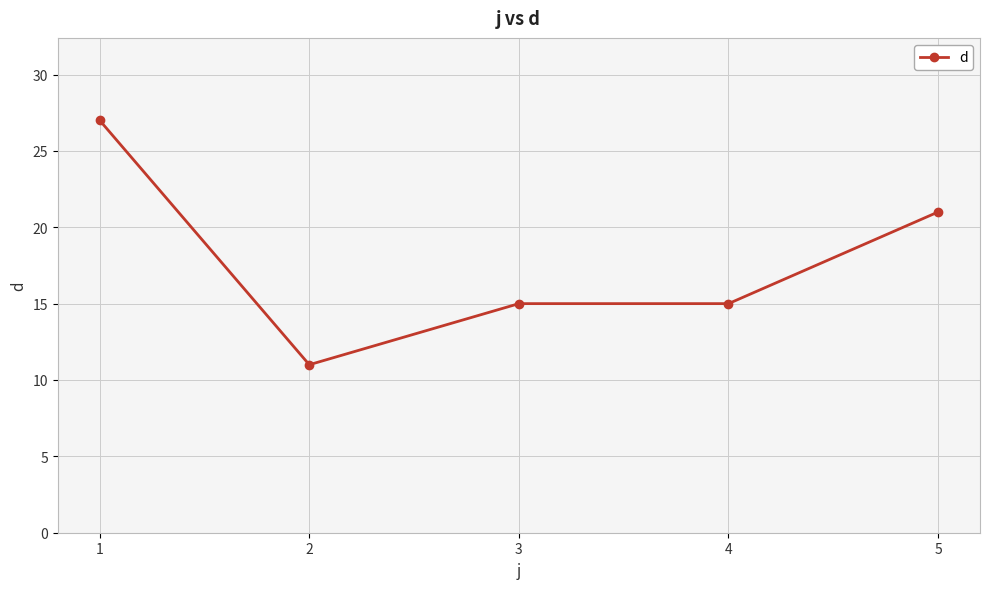

Reading left to right, transcribe all the data shown in this chart.

1=27	2=11	3=15	4=15	5=21